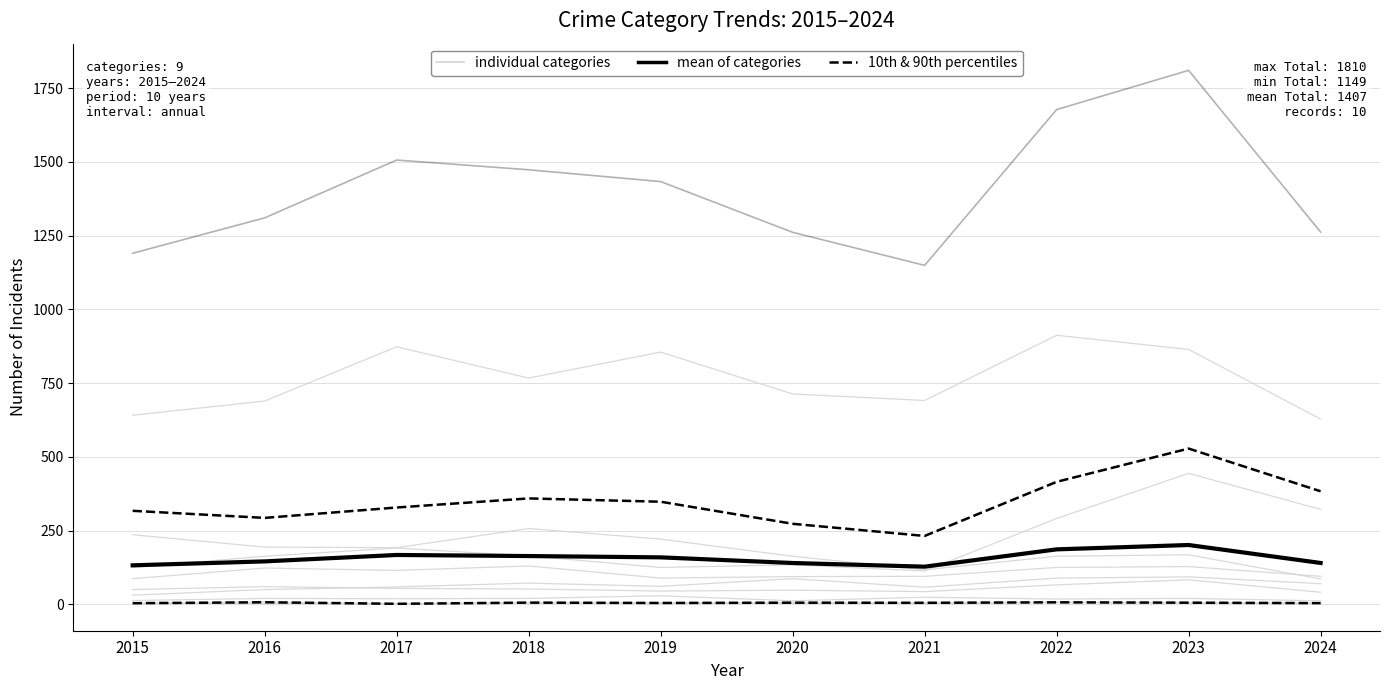

Where is the first local minimum for mean of categories?

2021